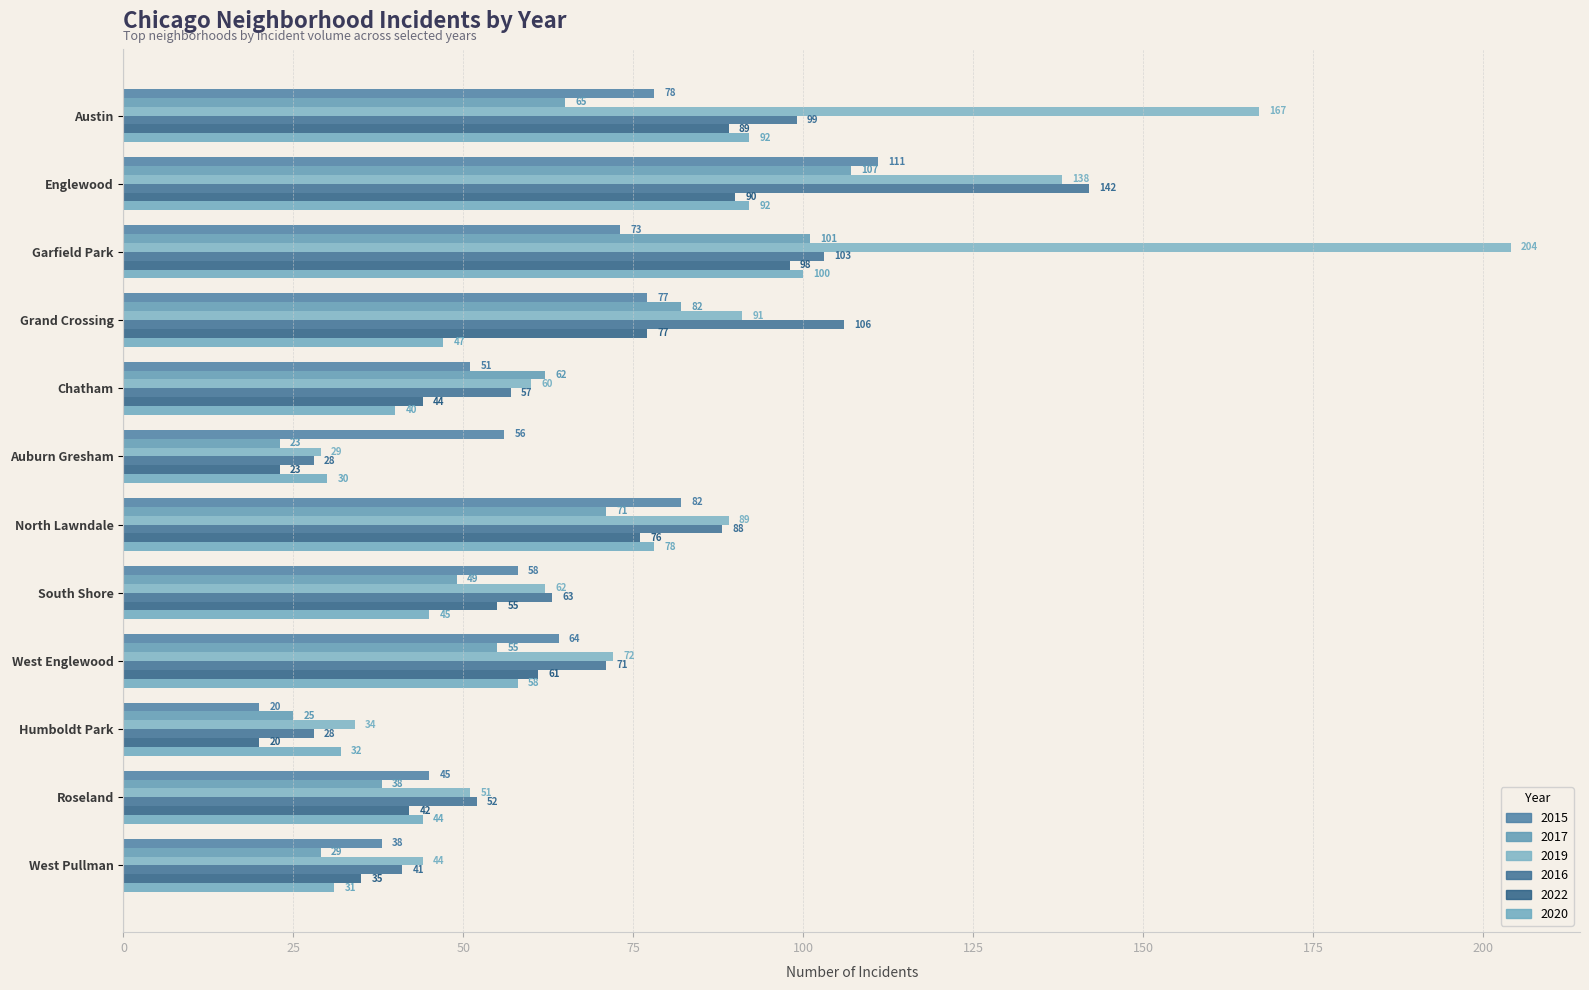

What is the sum of the 2015 values at Auburn Gresham and West Pullman?

94